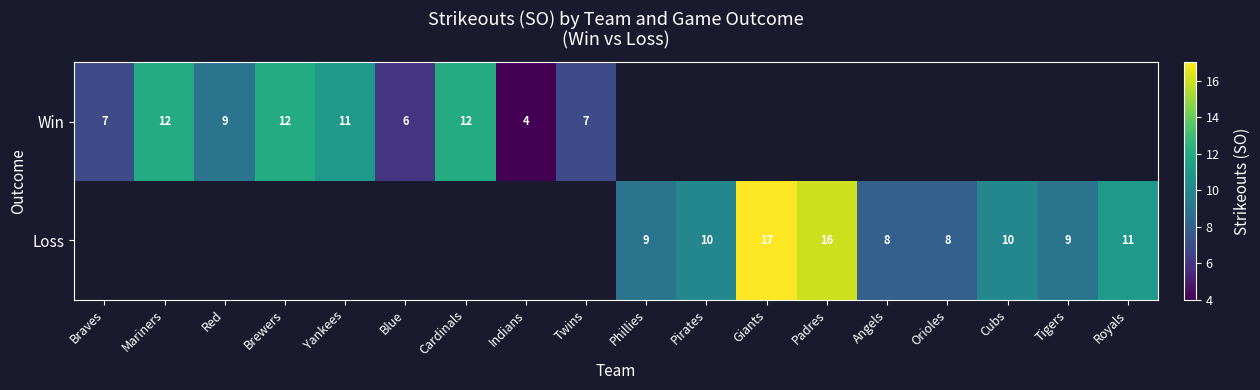

What is the difference between the Win values at Mariners and Blue?

6